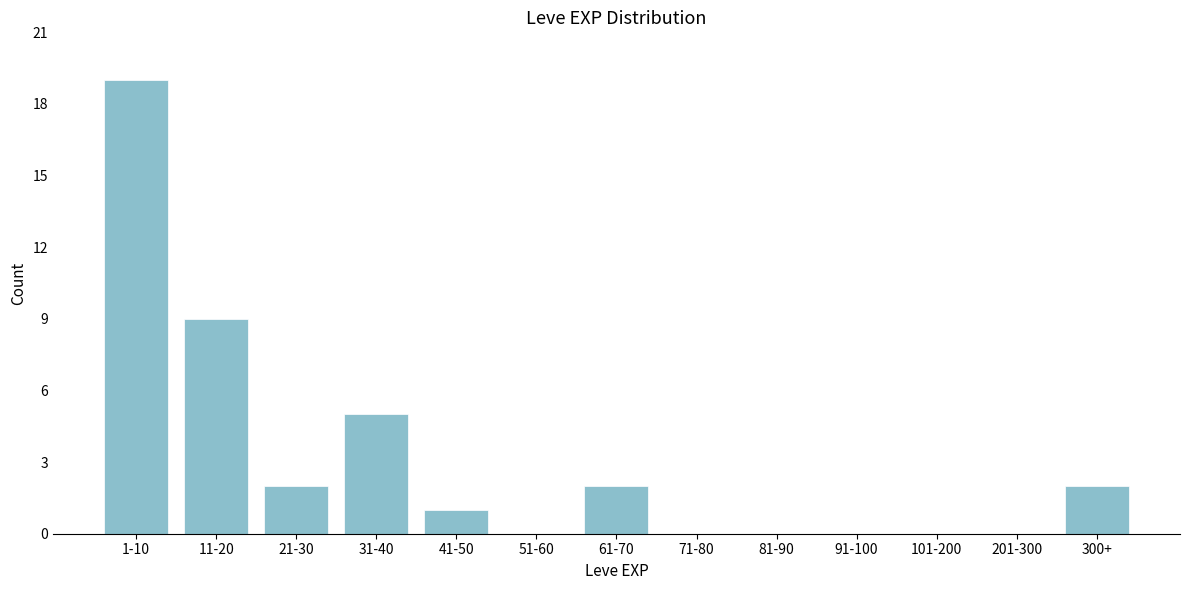

Reading left to right, transcribe all the data shown in this chart.

1-10=19	11-20=9	21-30=2	31-40=5	41-50=1	51-60=0	61-70=2	71-80=0	81-90=0	91-100=0	101-200=0	201-300=0	300+=2